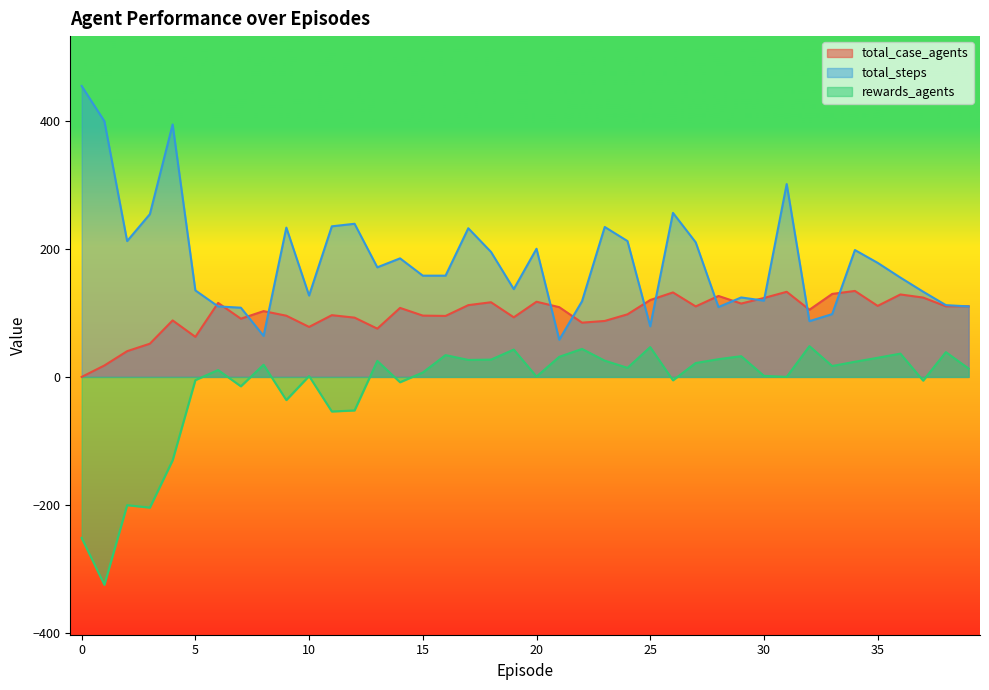

What is the difference between the second highest and second lowest values in the total_case_agents series?

115.0